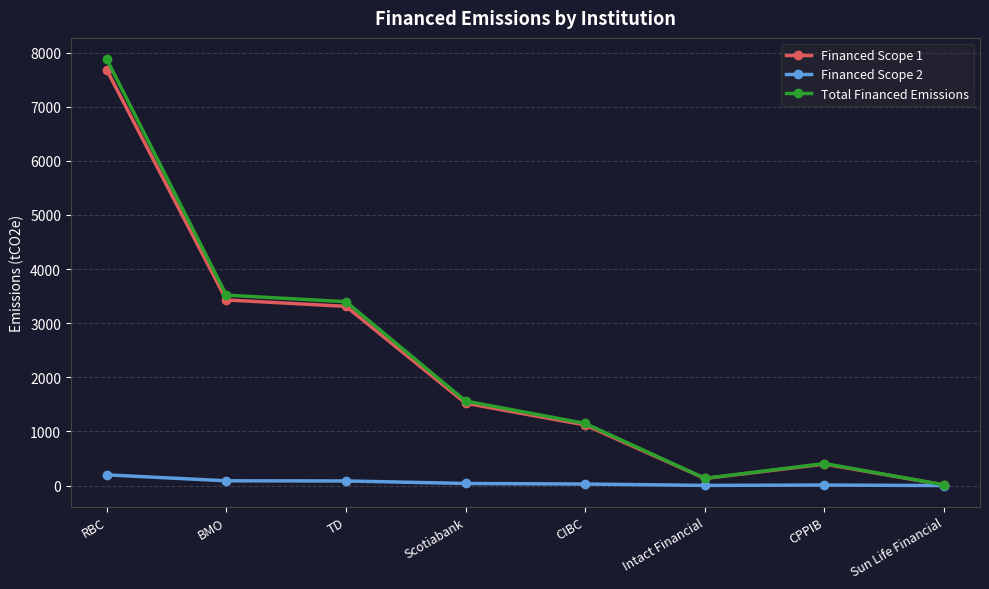

Where does the Financed Scope 2 series first go above 39?

RBC